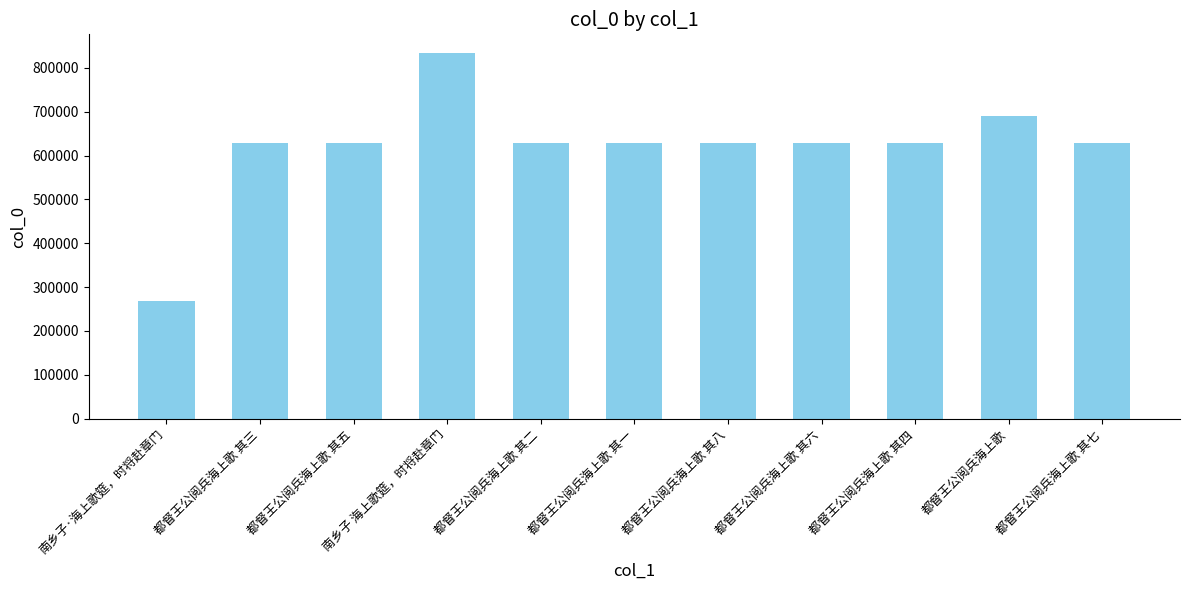

What is the label of the 5th bar from the left?

都督王公阅兵海上歌 其二